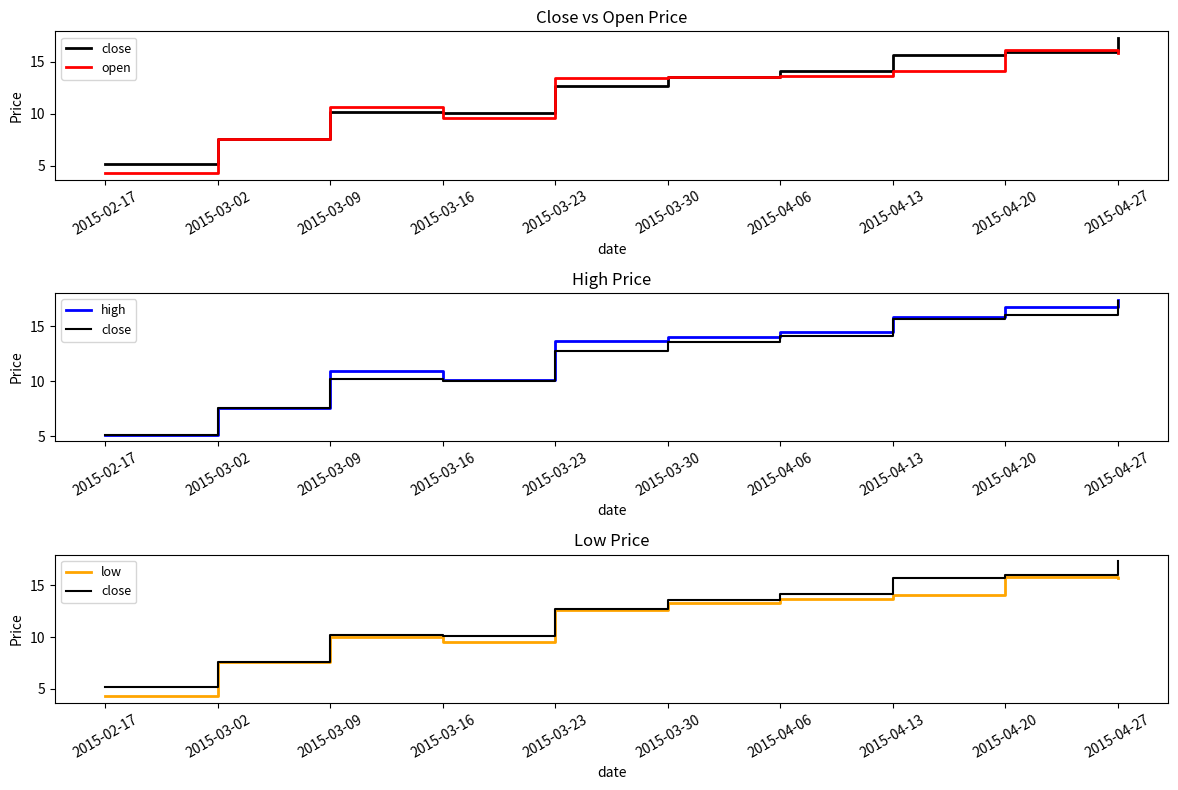

The open series shows 7.6 at 2015-03-02. True or false?

True